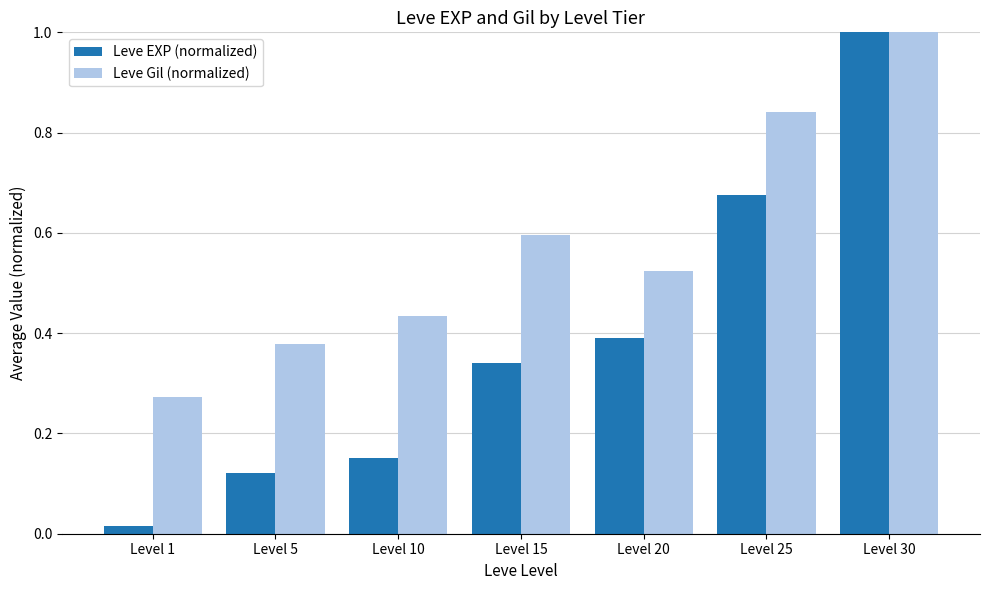

The value of Leve EXP (normalized) at Level 10 is 0.3. True or false?

False